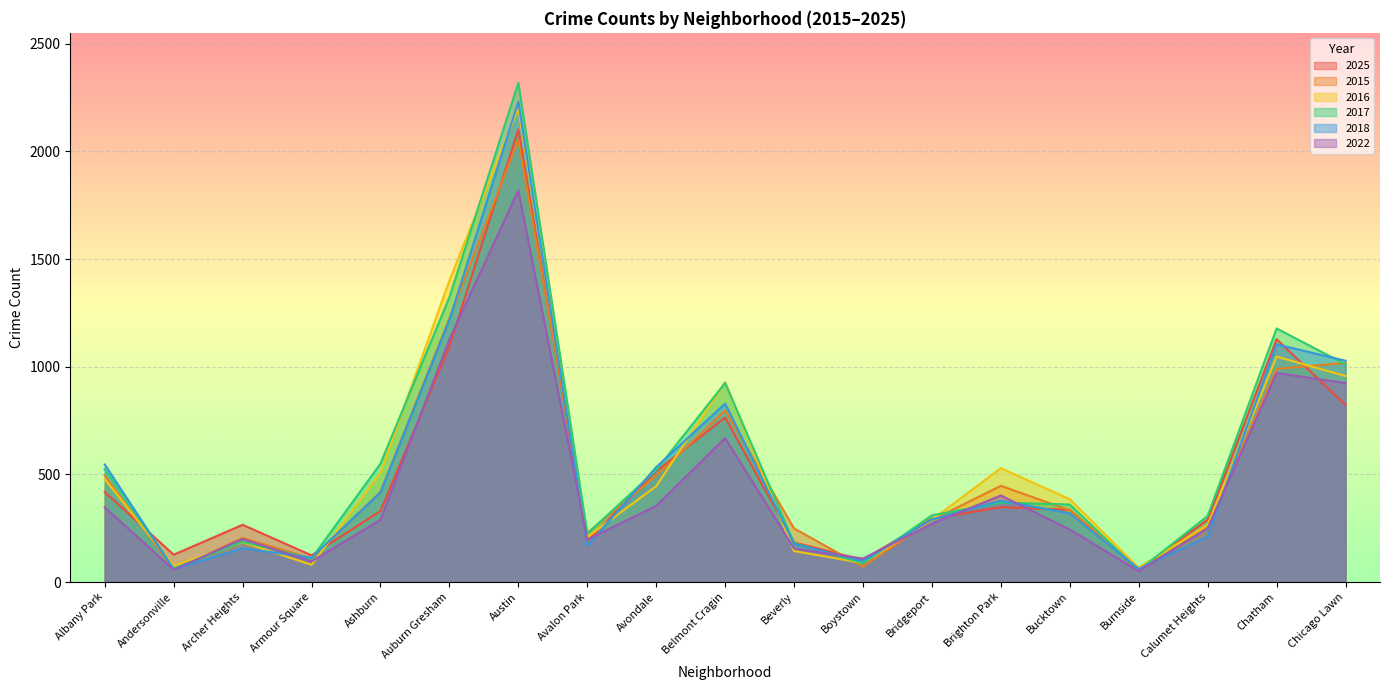

List the labels in order of 2017 value, smallest first.

Burnside, Andersonville, Boystown, Armour Square, Beverly, Archer Heights, Avalon Park, Calumet Heights, Bridgeport, Bucktown, Brighton Park, Avondale, Albany Park, Ashburn, Belmont Cragin, Chicago Lawn, Chatham, Auburn Gresham, Austin